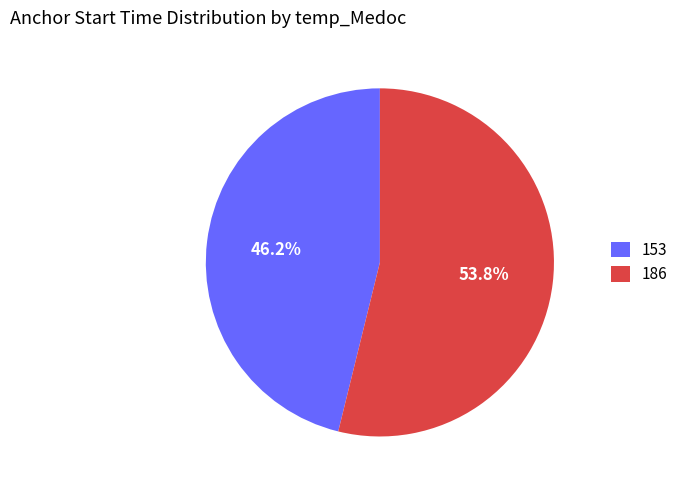

To the nearest percent, what percentage of the pie is 153?

46%